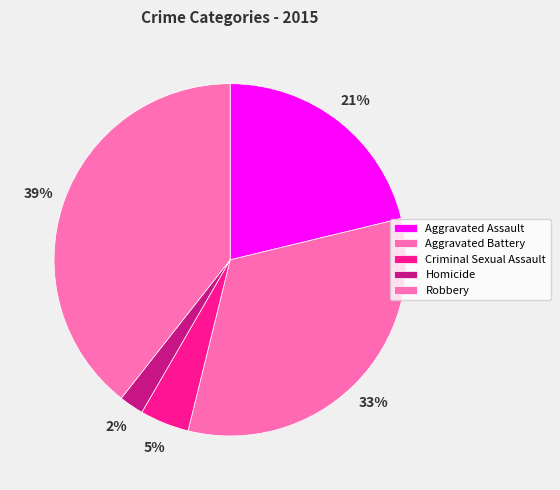

Rank the categories by value from highest to lowest.

Robbery, Aggravated Battery, Aggravated Assault, Criminal Sexual Assault, Homicide